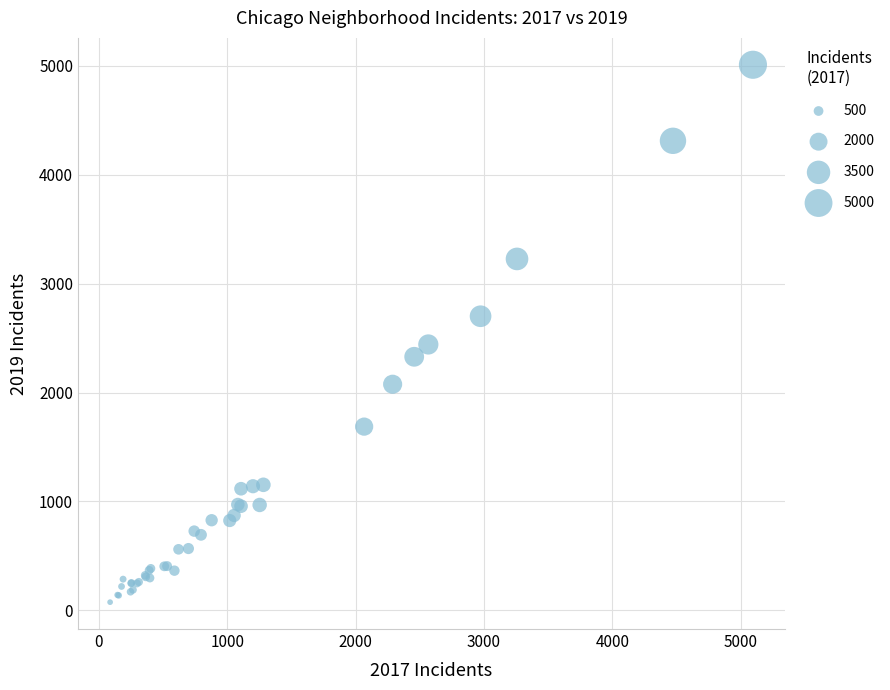

What Y value in the scatter plot is closest to 2542?

2441